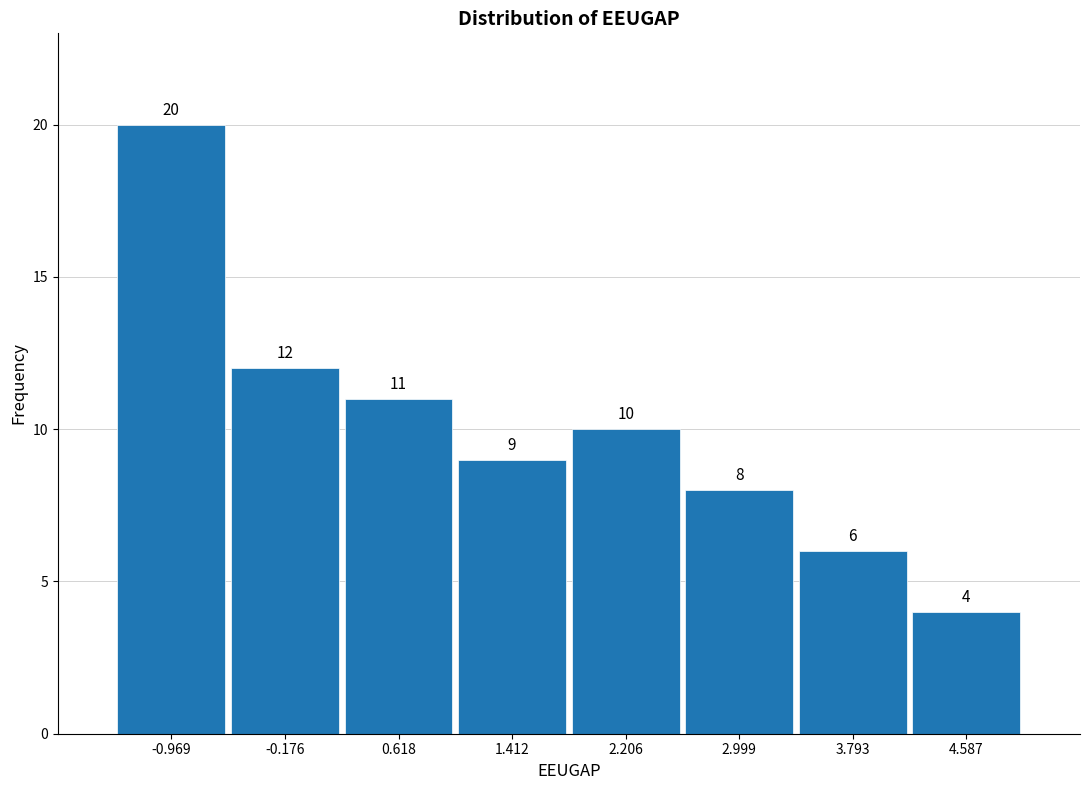

How tall is the bar that spans 1.8 to 2.6 on the x-axis? The bar edges are not printed on the chart, so give them approximately, as read against the axis.

10